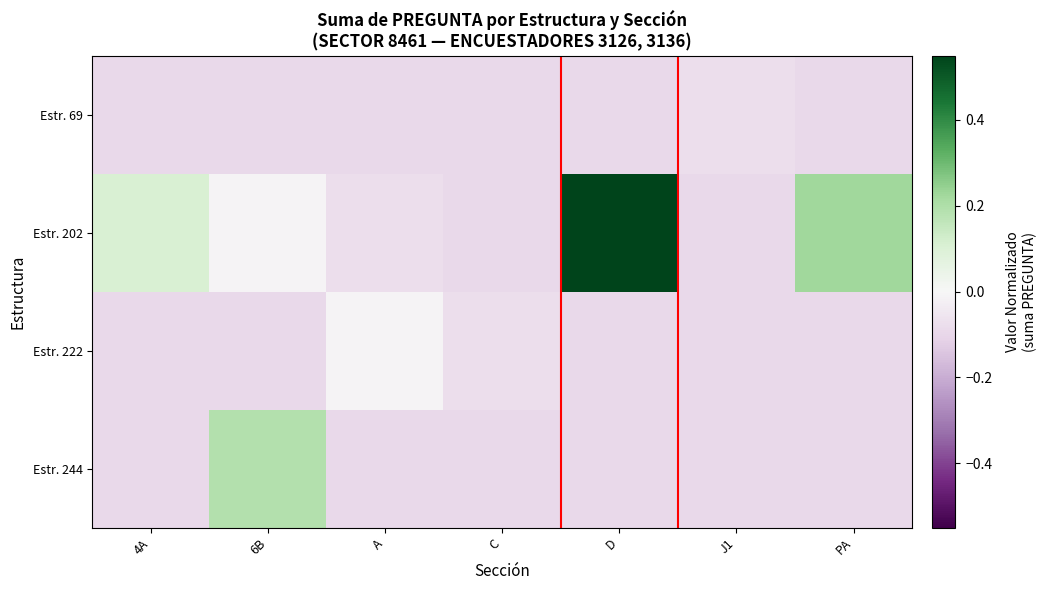

Reading right to left, list all the values displayed in this chart.

row_0: PA=-0.1	J1=-0.1	D=-0.1	C=-0.1	A=-0.1	6B=-0.1	4A=-0.1
row_1: PA=0.2	J1=-0.1	D=1.5	C=-0.1	A=-0.1	6B=-0.0	4A=0.1
row_2: PA=-0.1	J1=-0.1	D=-0.1	C=-0.1	A=-0.0	6B=-0.1	4A=-0.1
row_3: PA=-0.1	J1=-0.1	D=-0.1	C=-0.1	A=-0.1	6B=0.2	4A=-0.1